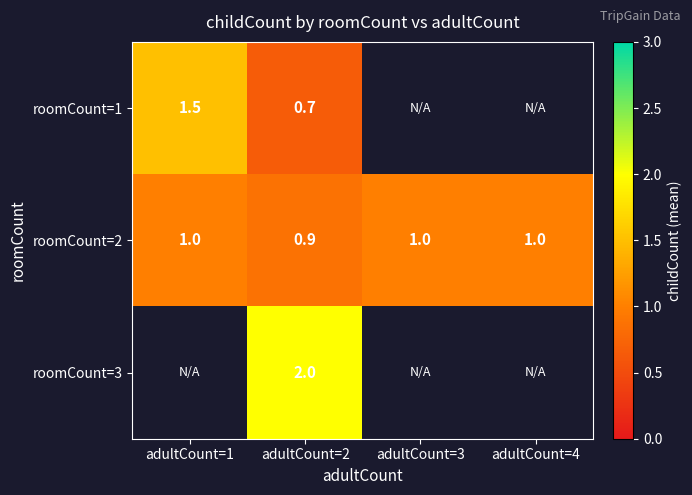

Rank the series at adultCount=2 from lowest to highest value.

roomCount=1, roomCount=2, roomCount=3